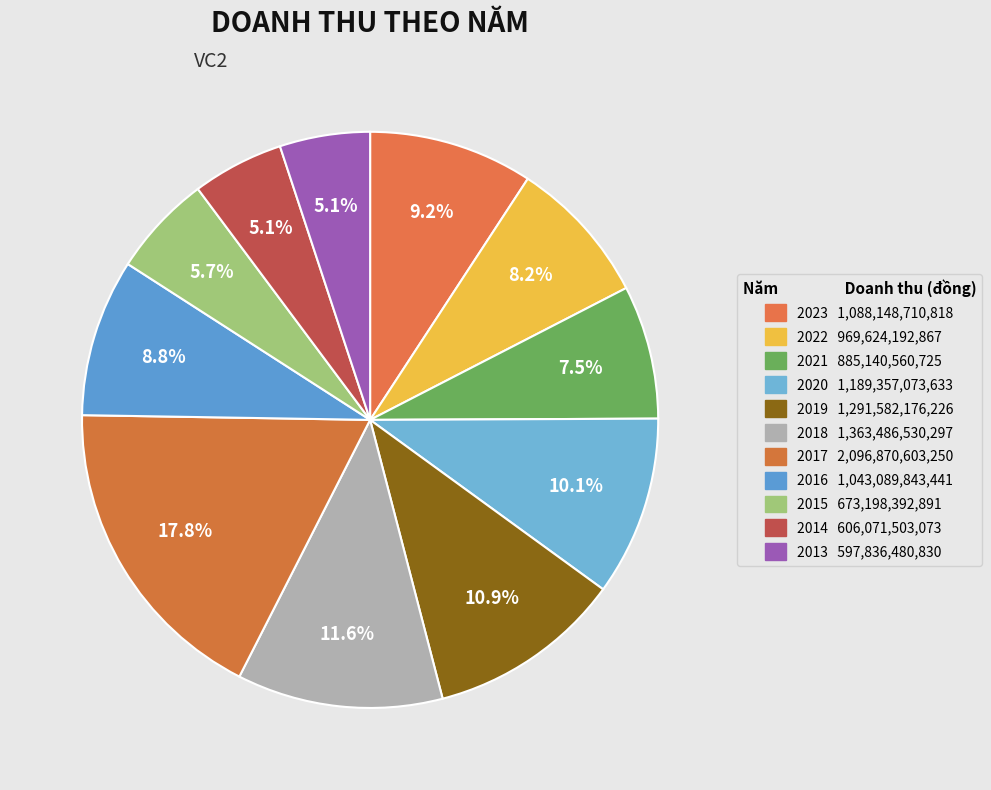

What percentage is the 2021 slice, to the nearest percent?

7%